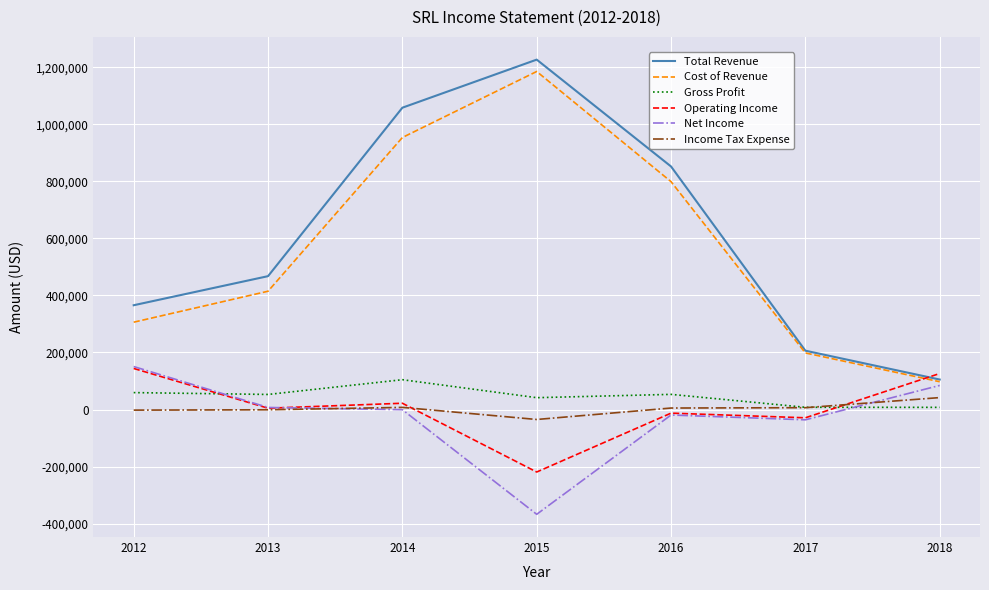

Between 2014 and 2018, which series saw the biggest shift?

Total Revenue